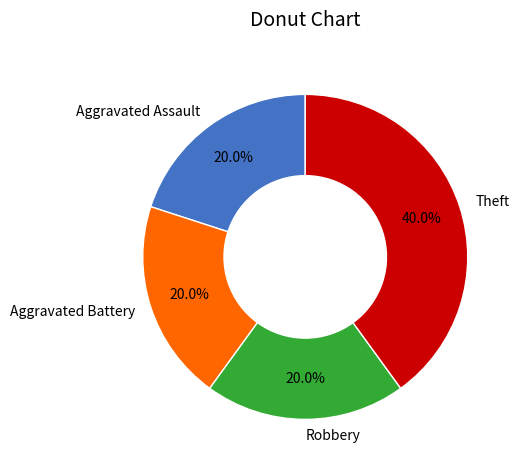

Between Theft and Aggravated Battery, which is larger?

Theft